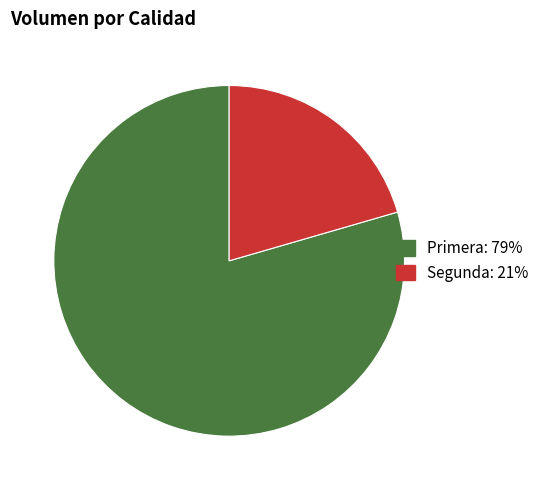

Which category has the smallest portion of the pie?

Segunda